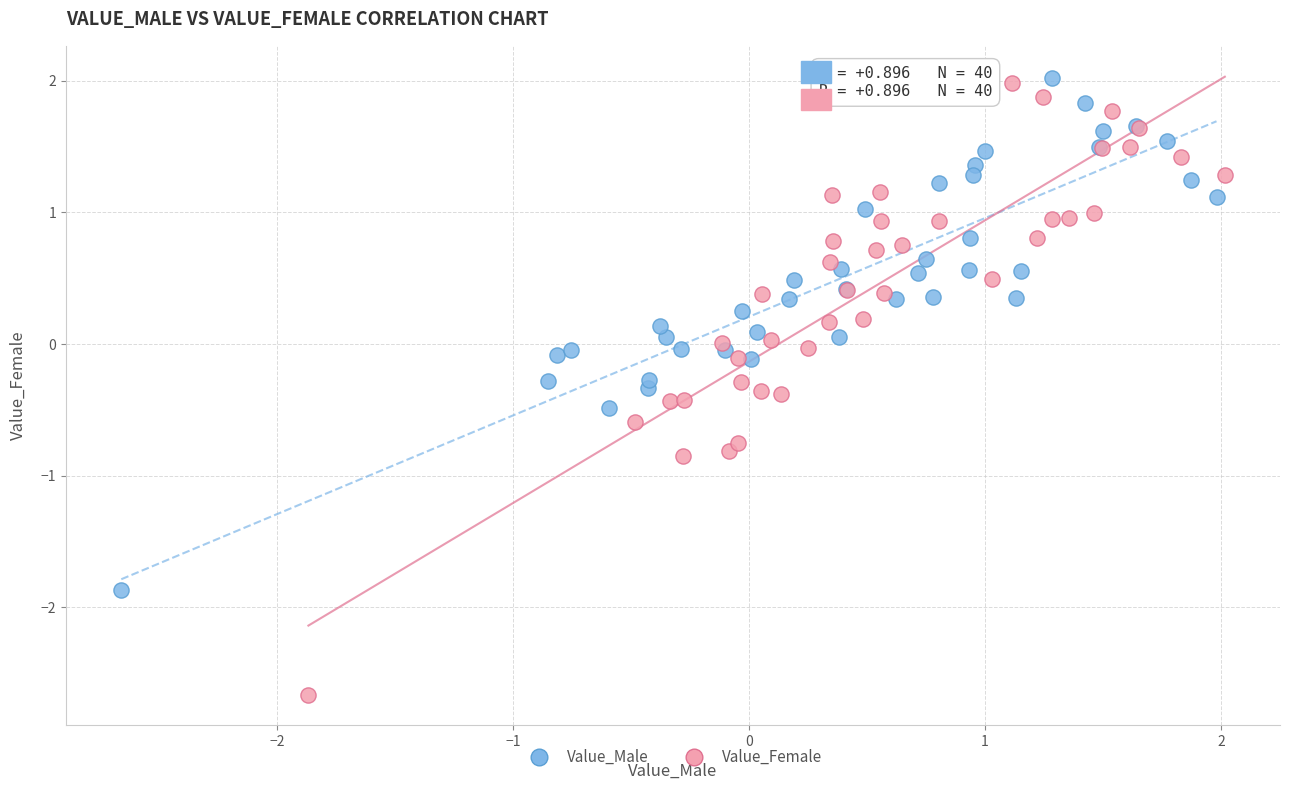

Which series reaches the minimum Y coordinate?

Value_Female